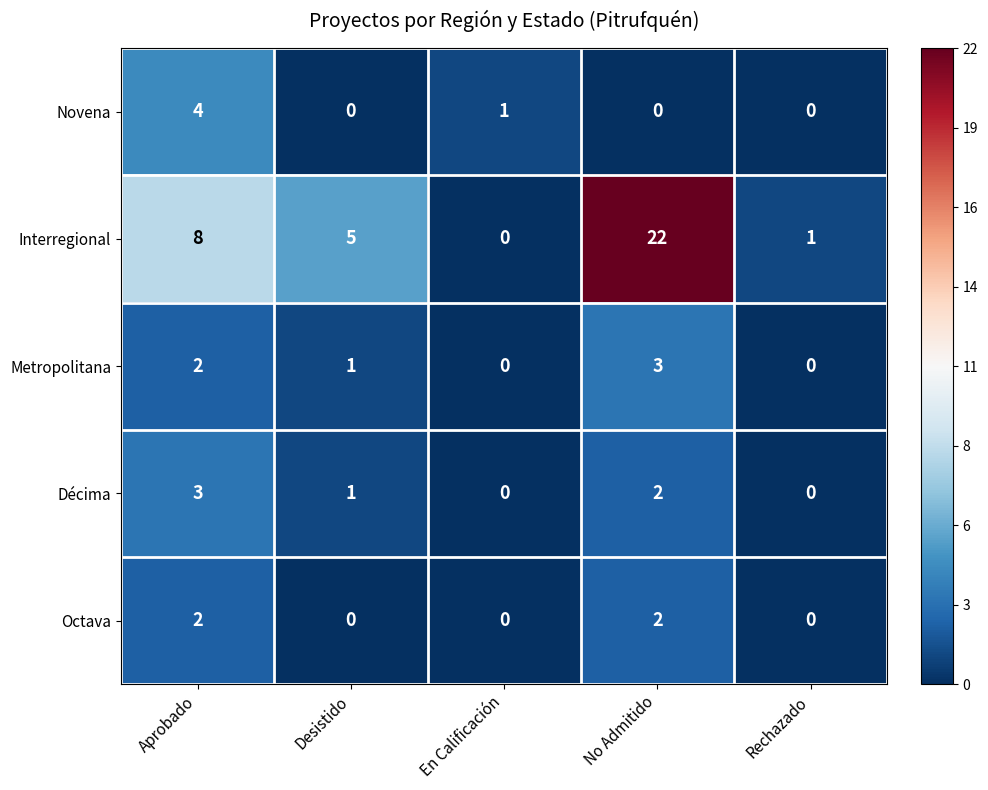

Which series has the largest range (max minus min)?

Interregional